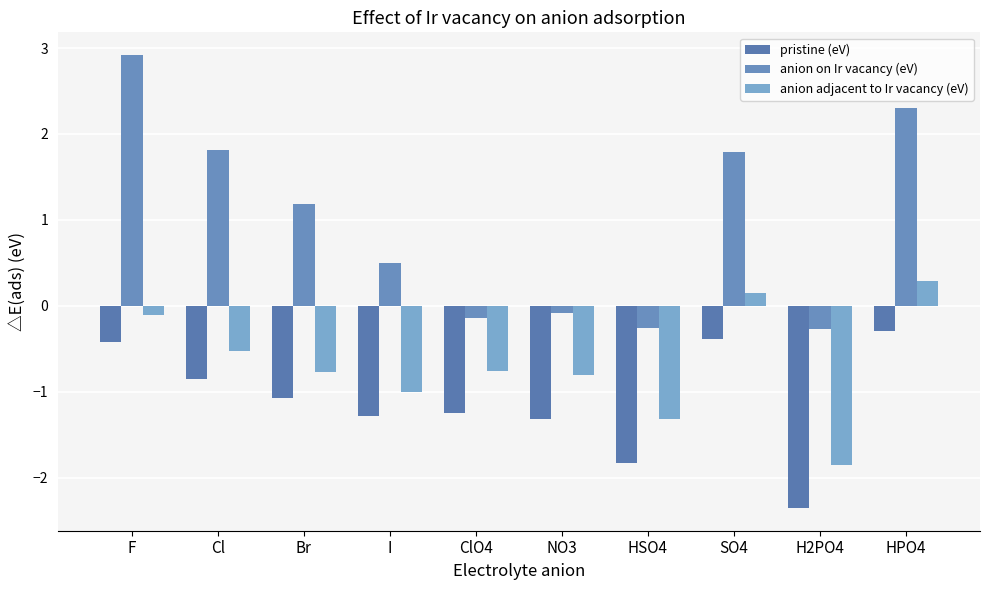

What is the minimum value shown in the chart?

-2.4